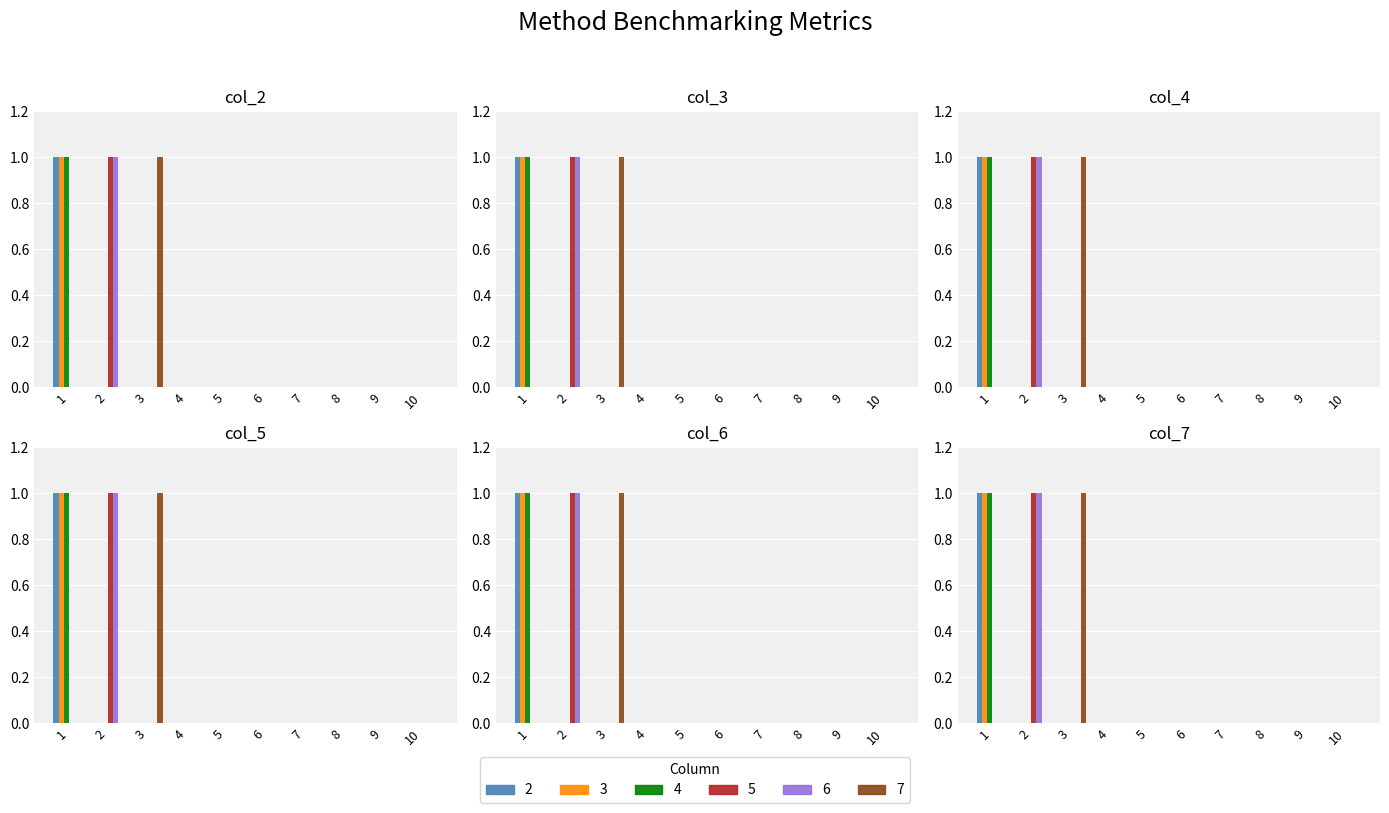

How many groups of bars are there?

10